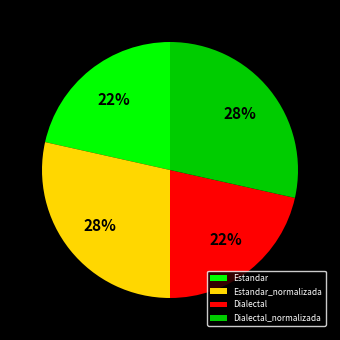

Do Estandar and Dialectal together represent more than half of the pie?

No